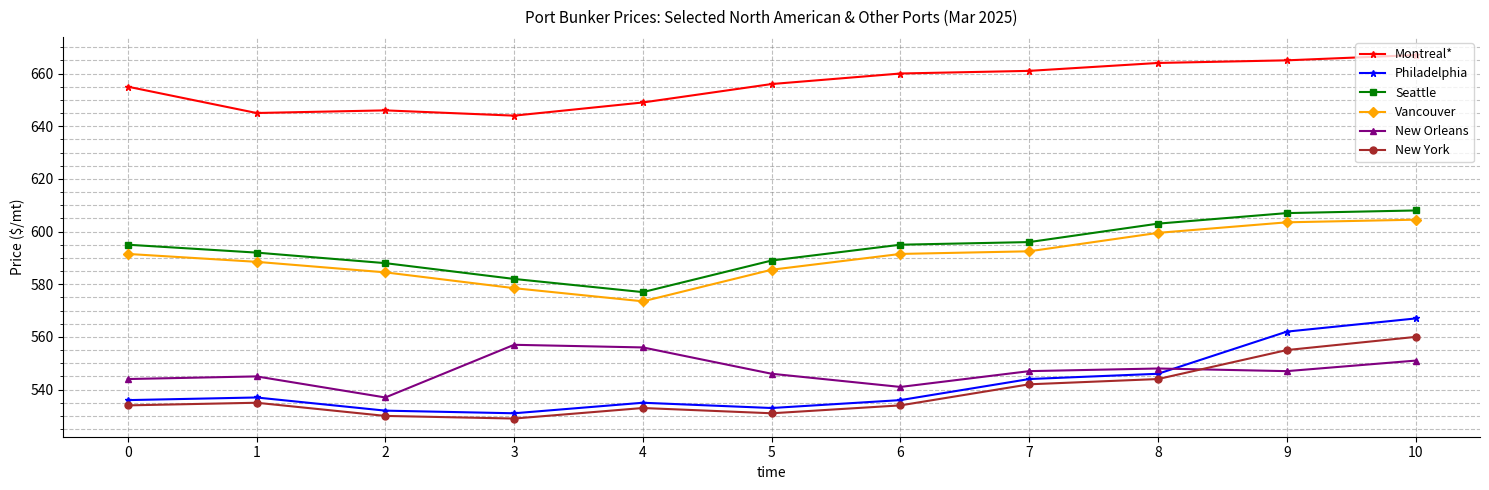

What is the average value of the Montreal* series?

655.6